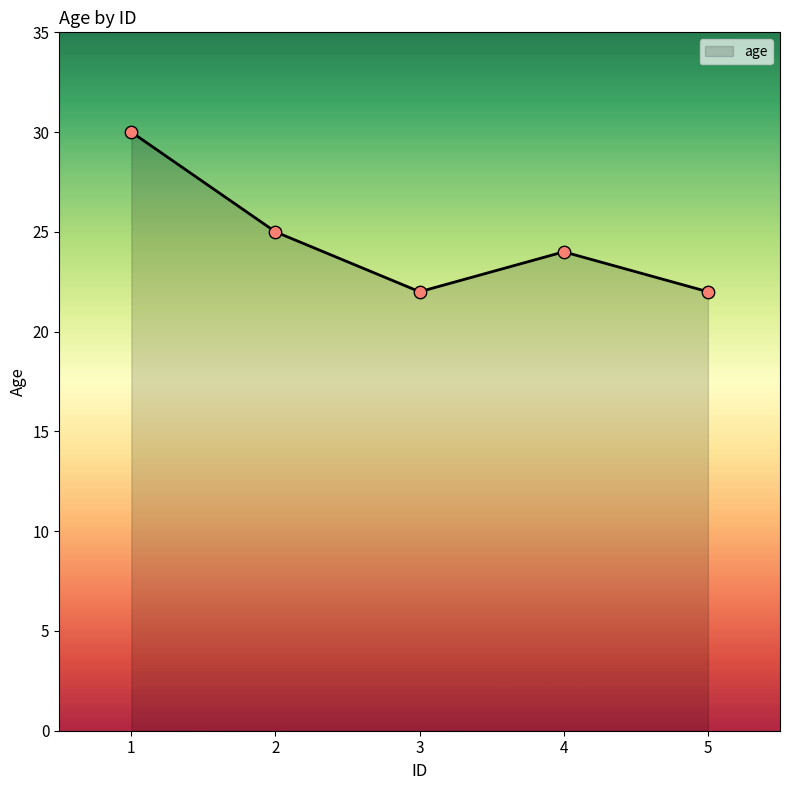

Approximately how many times larger is the value at 3 compared to 5?

1.0